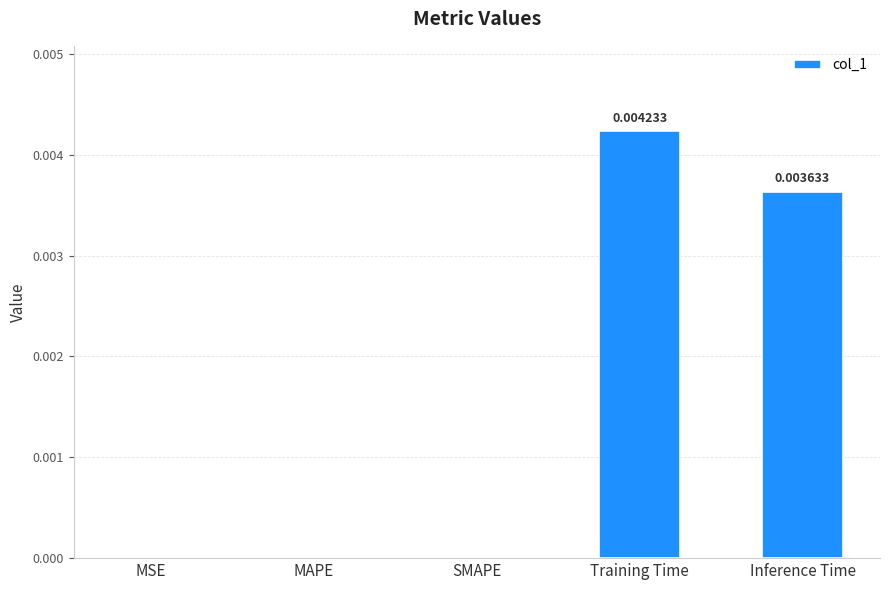

Which label corresponds to the largest value in the chart?

Training Time